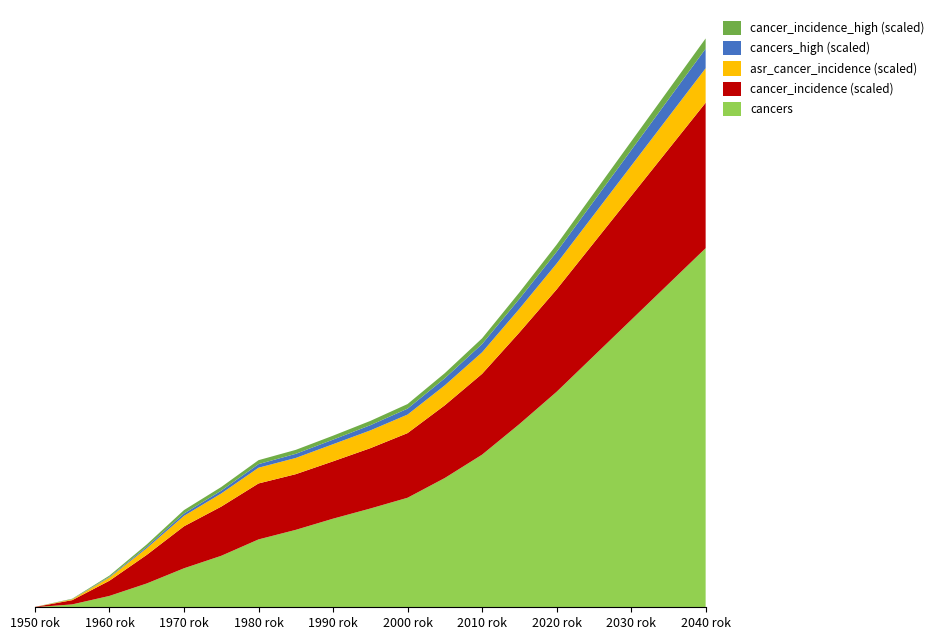

Reading right to left, extract all data points from this chart.

cancers: 2040=20000.0	2035=18000.0	2030=16000.0	2025=14000.0	2020=12000.0	2015=10200.0	2010=8500.0	2005=7200.0	2000=6100.0	1995=5500.0	1990=4934.5	1985=4312.7	1980=3779.3	1975=2867.3	1970=2171.8	1965=1326.1	1960=633.6	1955=160.6	1950=5.9
cancer_incidence: 2040=27.0	2035=25.0	2030=23.0	2025=21.0	2020=19.0	2015=17.0	2010=15.0	2005=13.5	2000=12.0	1995=11.2	1990=10.6	1985=10.3	1980=10.4	1975=9.1	1970=7.8	1965=5.3	1960=2.8	1955=0.8	1950=0.0
asr_cancer_incidence: 2040=32.0	2035=30.0	2030=28.0	2025=26.0	2020=24.0	2015=22.0	2010=20.0	2005=18.5	2000=17.2	1995=16.5	1990=15.9	1985=15.1	1980=14.6	1975=12.2	1970=9.7	1965=6.2	1960=3.0	1955=0.8	1950=0.0
cancers_high: 2040=21800.0	2035=19600.0	2030=17400.0	2025=15200.0	2020=13000.0	2015=11000.0	2010=9200.0	2005=7900.0	2000=6600.0	1995=5800.0	1990=5084.9	1985=4588.6	1980=4012.3	1975=3152.1	1970=2635.5	1965=1603.6	1960=742.6	1955=201.7	1950=23.1
cancer_incidence_high: 2040=28.5	2035=26.4	2030=24.3	2025=22.2	2020=20.1	2015=18.0	2010=15.9	2005=14.2	2000=12.8	1995=11.9	1990=11.0	1985=11.1	1980=11.0	1975=10.1	1970=9.5	1965=6.5	1960=3.3	1955=1.0	1950=0.1